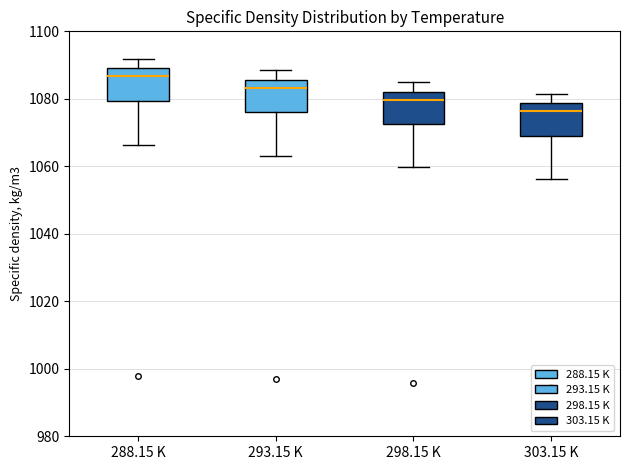

Where does the upper whisker of the box for 293.15 K end on the y-axis? The values are not printed on the chart, so give them approximately, as read against the axis.

1088